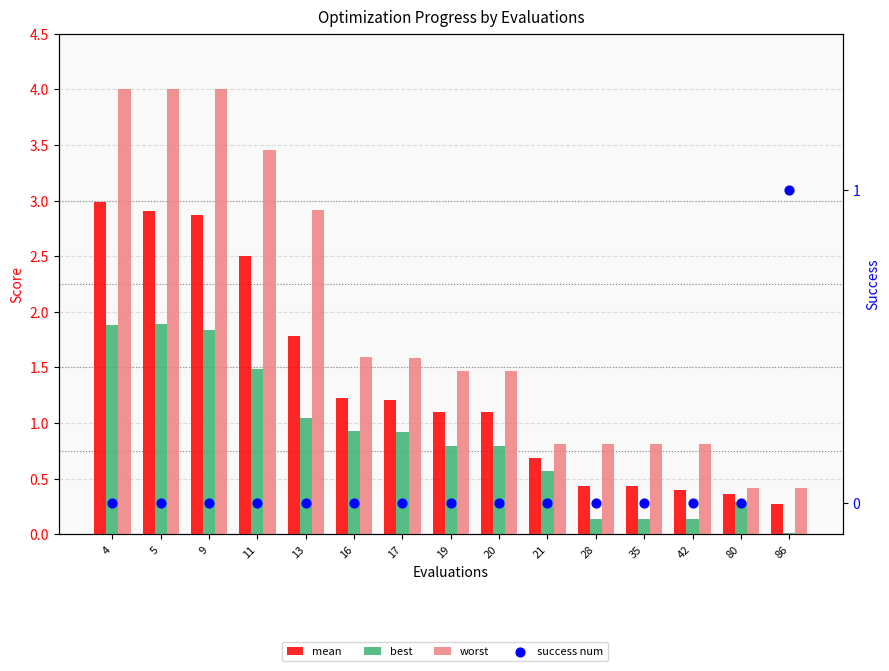

Which series reaches the maximum Y coordinate?

worst